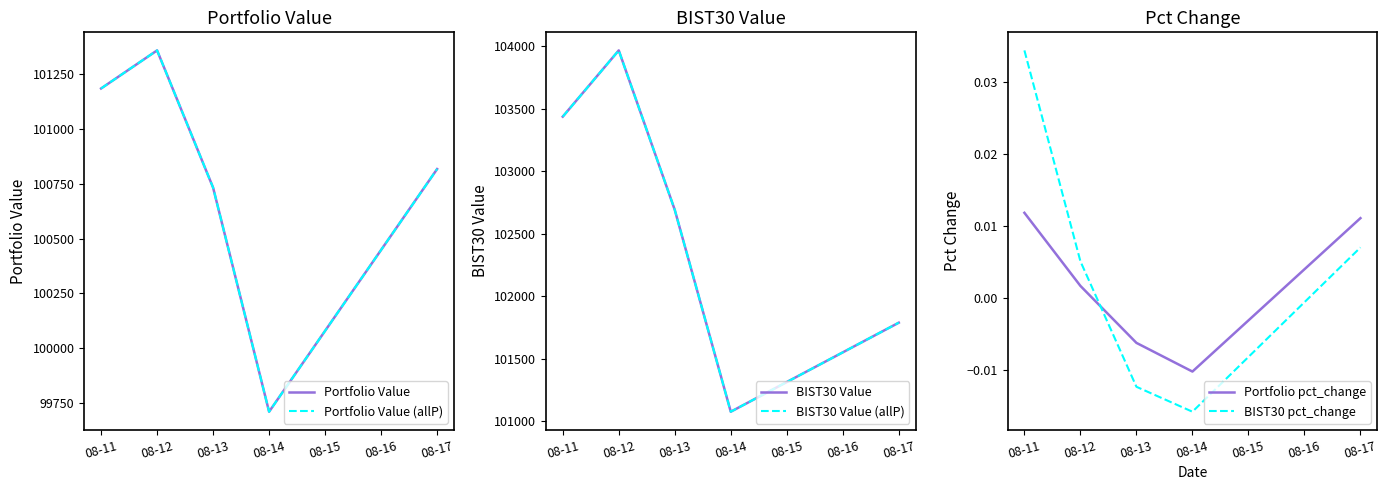

What is the greatest value displayed?

103967.9